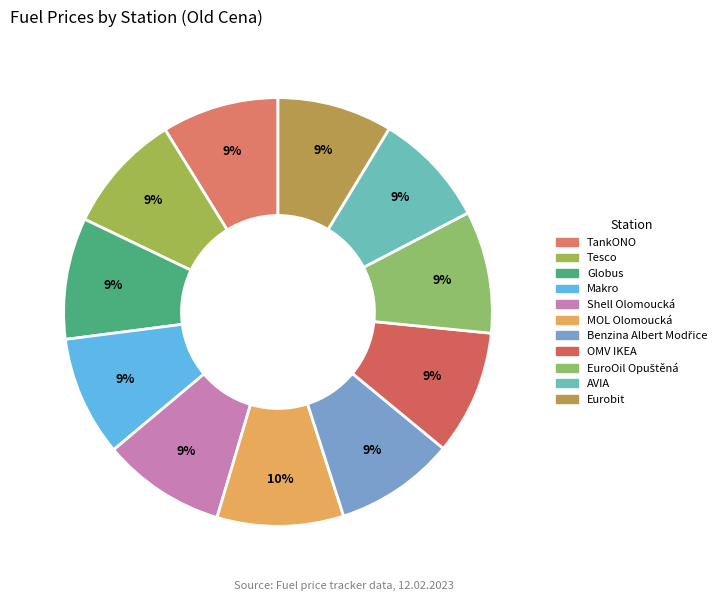

The Shell Olomoucká slice represents 1% of the pie. True or false?

False